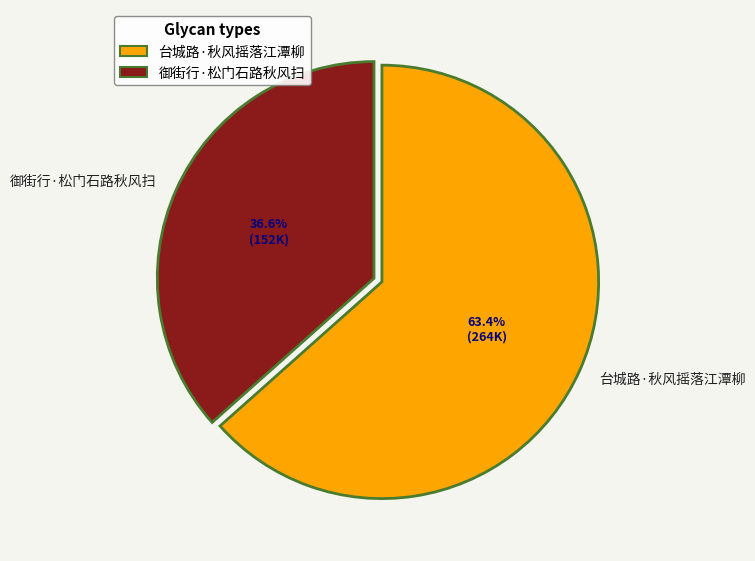

Is it true that 御街行·松门石路秋风扫 is 42% of the pie?

False